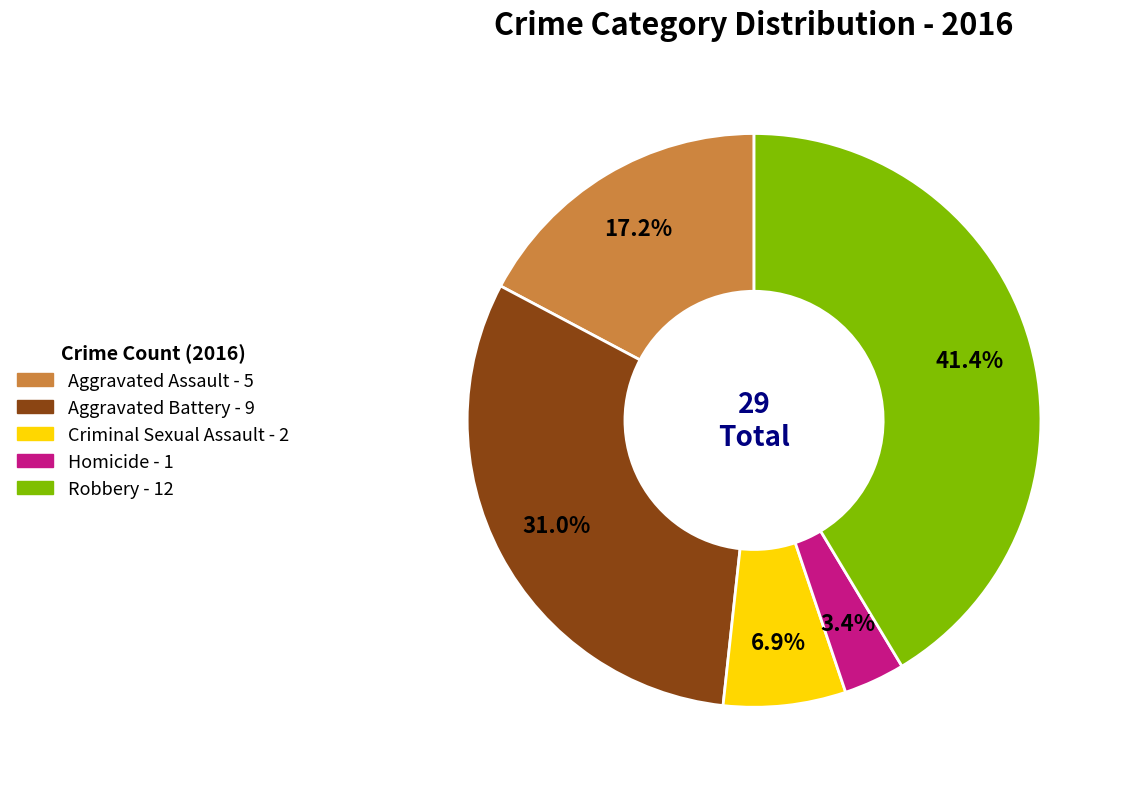

How many slices are in this pie chart?

5